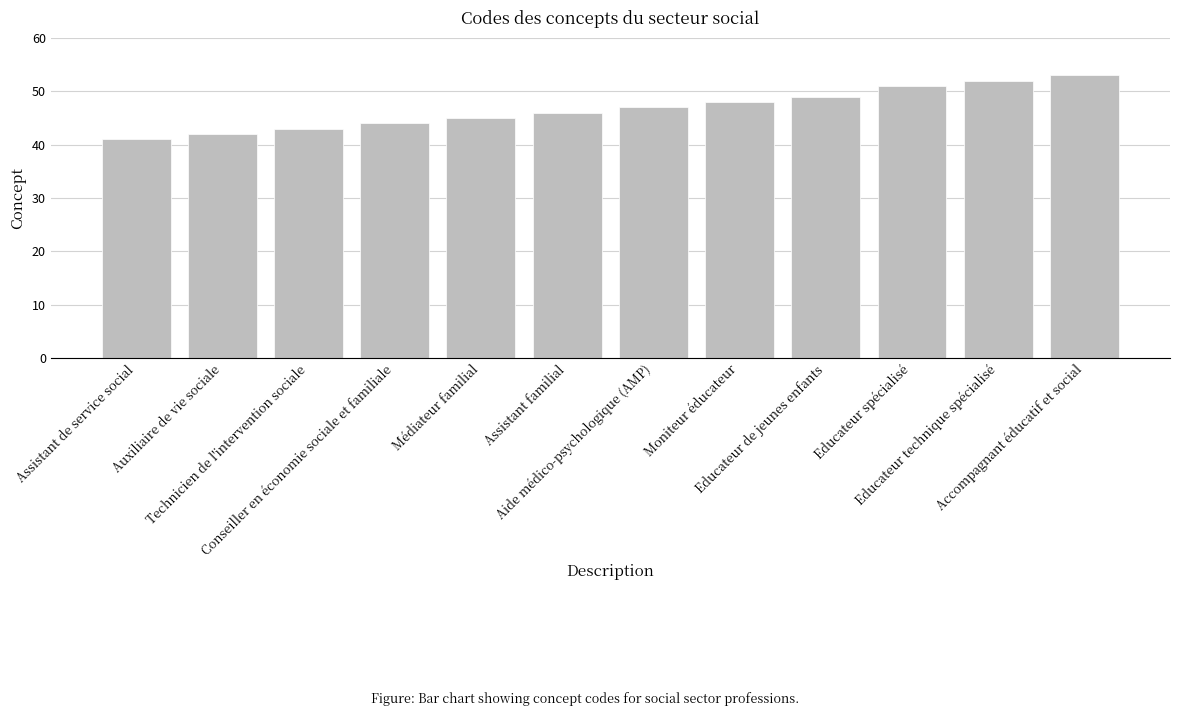

Which has a higher value, Technicien de l'intervention sociale or Auxiliaire de vie sociale?

Technicien de l'intervention sociale